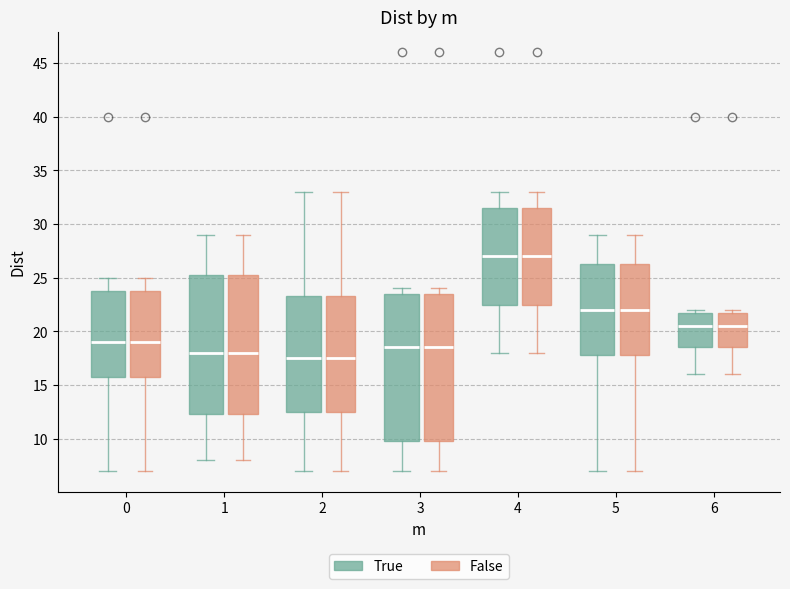

Reading left to right, transcribe this box plot: for each box, give where its median line is, the range the box spans, and where its two whiskers end, as read against the y-axis. The values are not printed on the chart, so give them approximately, as read against the axis.

0 (True): median 19.0, box 16.0 to 24.0, whiskers 7.0 to 25.0
0 (False): median 19.0, box 16.0 to 24.0, whiskers 7.0 to 25.0
1 (True): median 18.0, box 12.5 to 25.5, whiskers 8.0 to 29.0
1 (False): median 18.0, box 12.5 to 25.5, whiskers 8.0 to 29.0
2 (True): median 17.5, box 12.5 to 23.5, whiskers 7.0 to 33.0
2 (False): median 17.5, box 12.5 to 23.5, whiskers 7.0 to 33.0
3 (True): median 18.5, box 10.0 to 23.5, whiskers 7.0 to 24.0
3 (False): median 18.5, box 10.0 to 23.5, whiskers 7.0 to 24.0
4 (True): median 27.0, box 22.5 to 31.5, whiskers 18.0 to 33.0
4 (False): median 27.0, box 22.5 to 31.5, whiskers 18.0 to 33.0
5 (True): median 22.0, box 18.0 to 26.5, whiskers 7.0 to 29.0
5 (False): median 22.0, box 18.0 to 26.5, whiskers 7.0 to 29.0
6 (True): median 20.5, box 18.5 to 22.0, whiskers 16.0 to 22.0 (just above the box's upper edge)
6 (False): median 20.5, box 18.5 to 22.0, whiskers 16.0 to 22.0 (just above the box's upper edge)